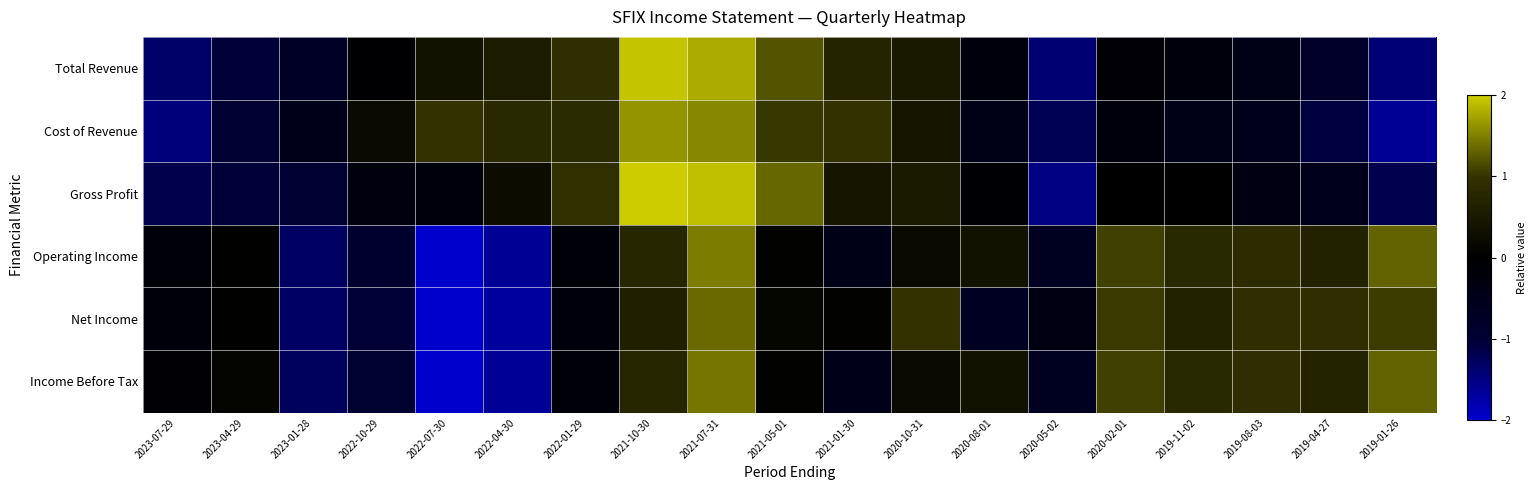

How many data points does each series have?

19